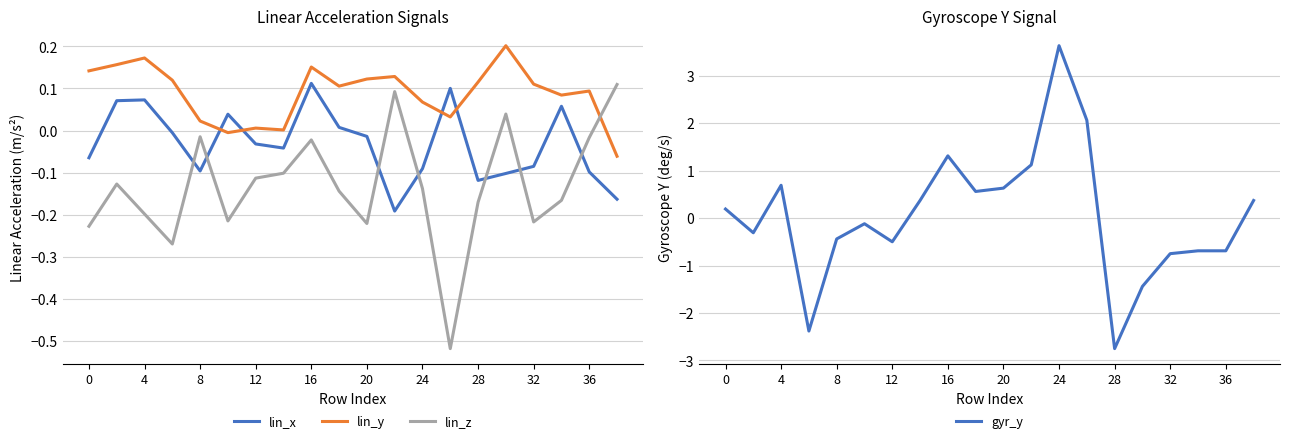

Is the value of lin_z at 28 greater than the value of lin_x at 24?

No